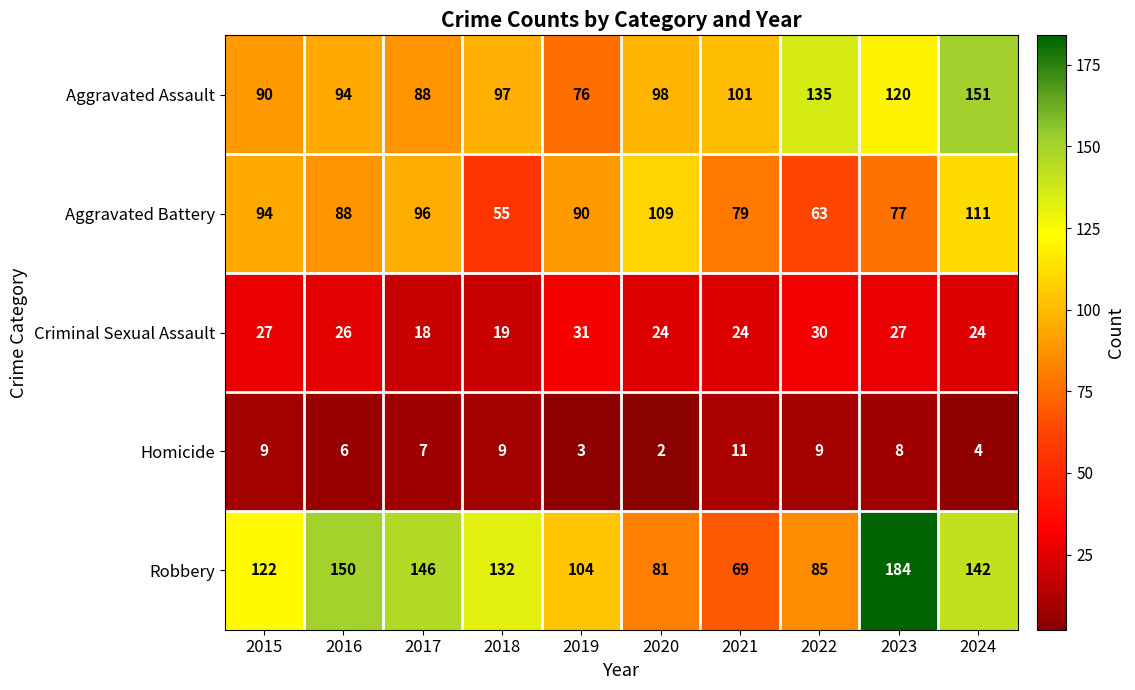

At how many categories does at least one series exceed 160?

1